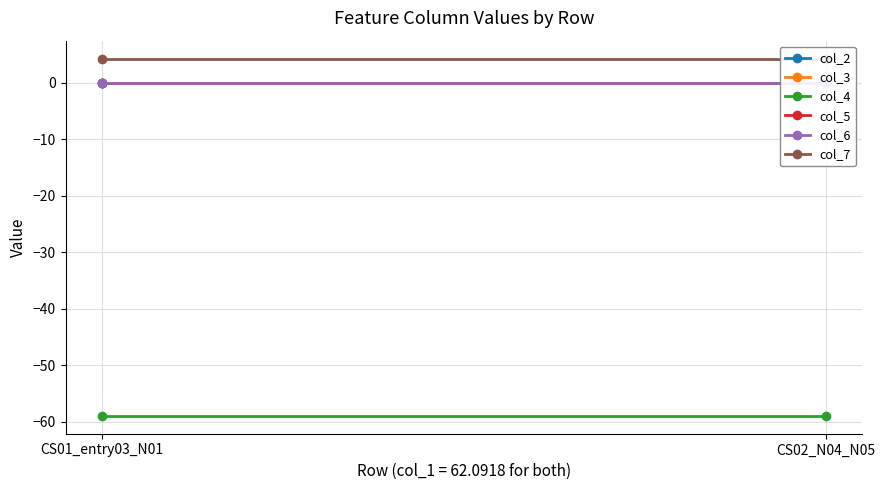

Reading left to right, transcribe all the data shown in this chart.

col_2: -0.0	-0.0
col_3: 0.0	0.0
col_4: -59.0	-59.0
col_5: 0.0	0.0
col_6: -0.0	-0.0
col_7: 4.3	4.3